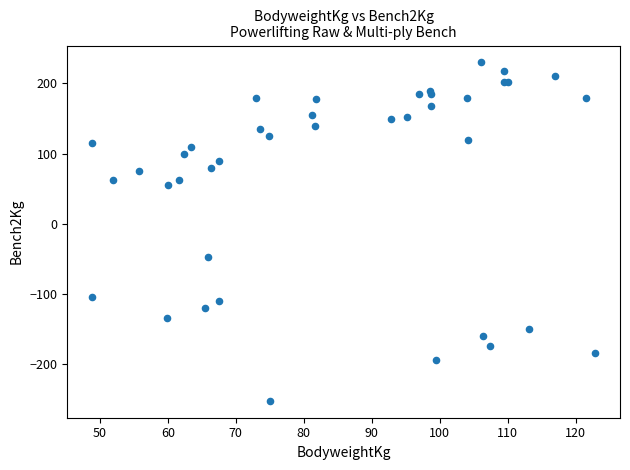

What Y value in the scatter plot is closest to -11?

-47.5